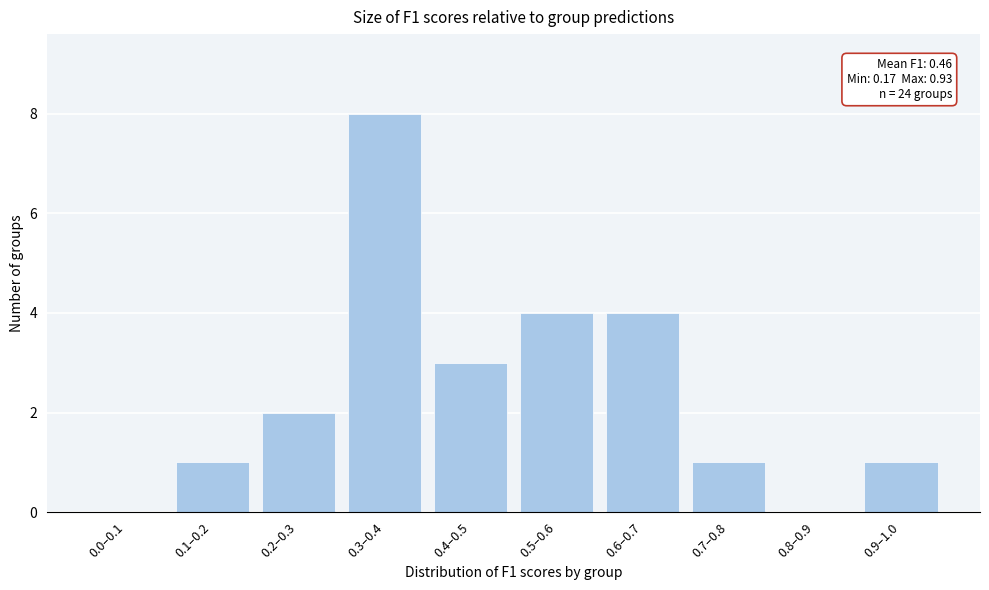

Reading left to right, what are all the values shown in this chart?

0.0–0.1=0	0.1–0.2=1	0.2–0.3=2	0.3–0.4=8	0.4–0.5=3	0.5–0.6=4	0.6–0.7=4	0.7–0.8=1	0.8–0.9=0	0.9–1.0=1